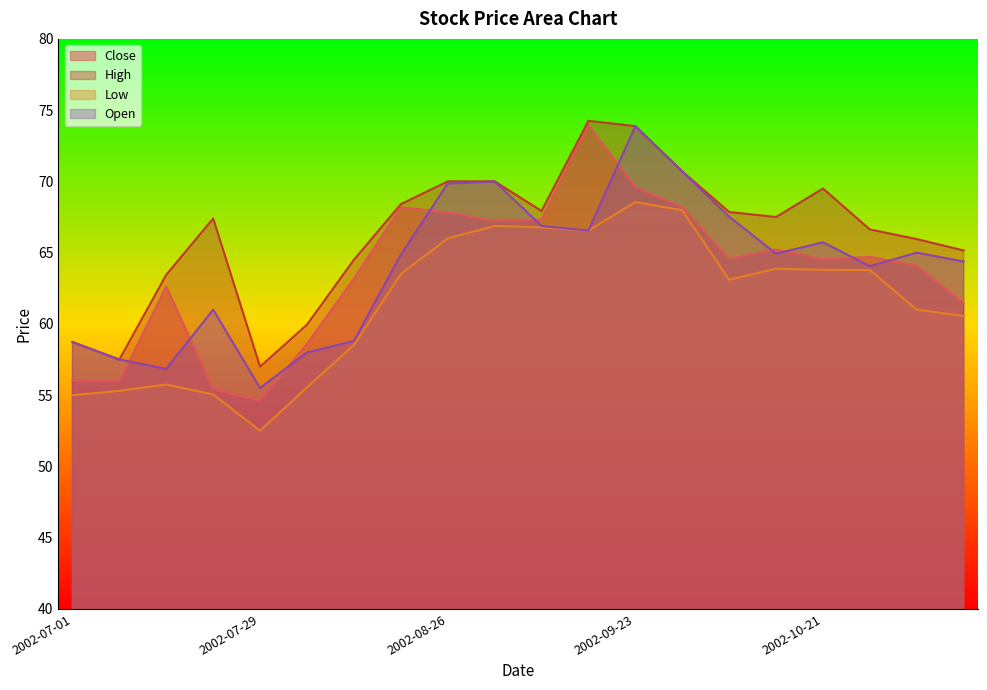

How many lines are shown in the chart?

4